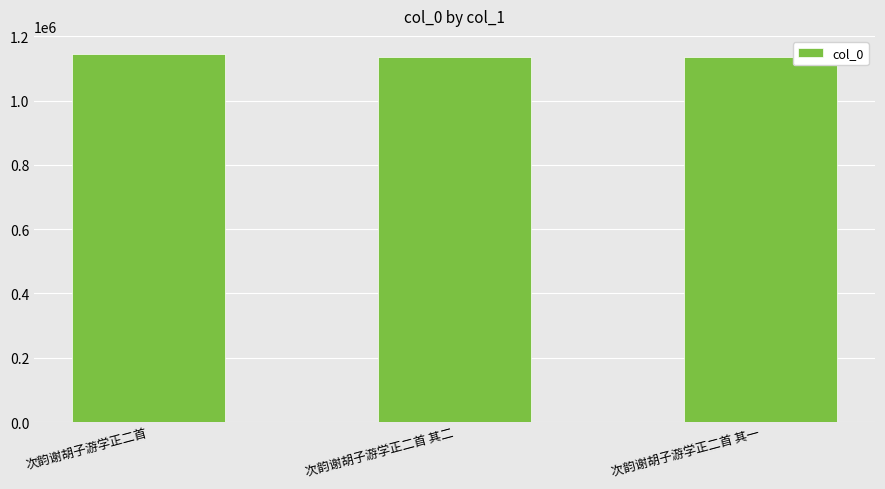

The value at 次韵谢胡子游学正二首 其一 is 467753. True or false?

False